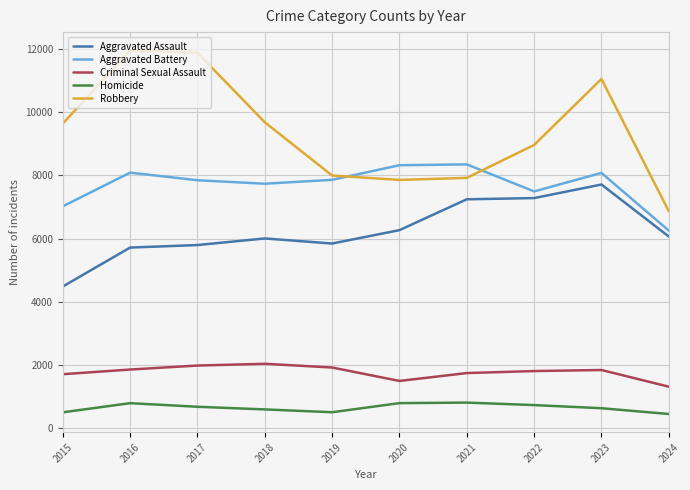

Where is the first local maximum for Homicide?

2016